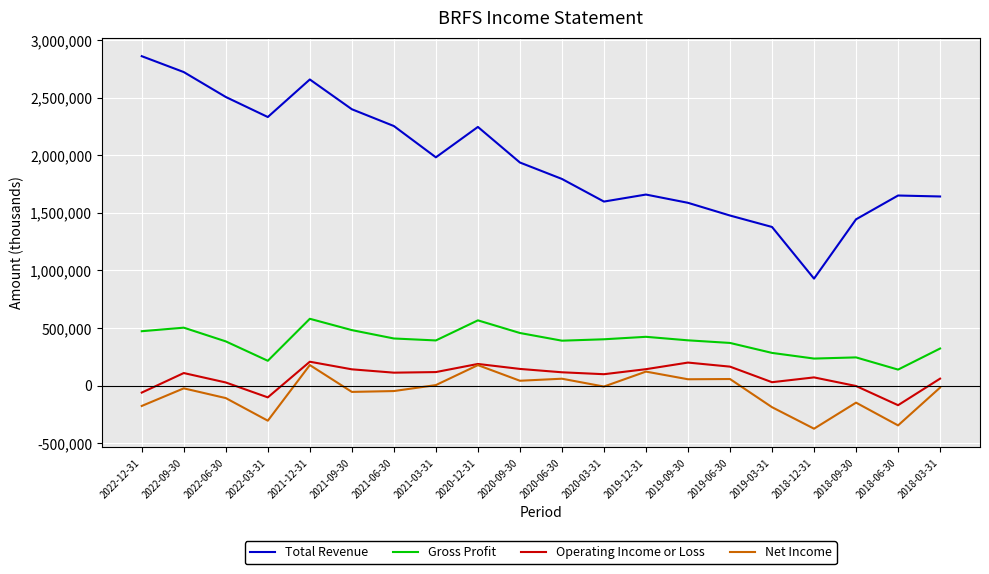

True or false: Total Revenue has a value of 1597600 at 2020-03-31.

True